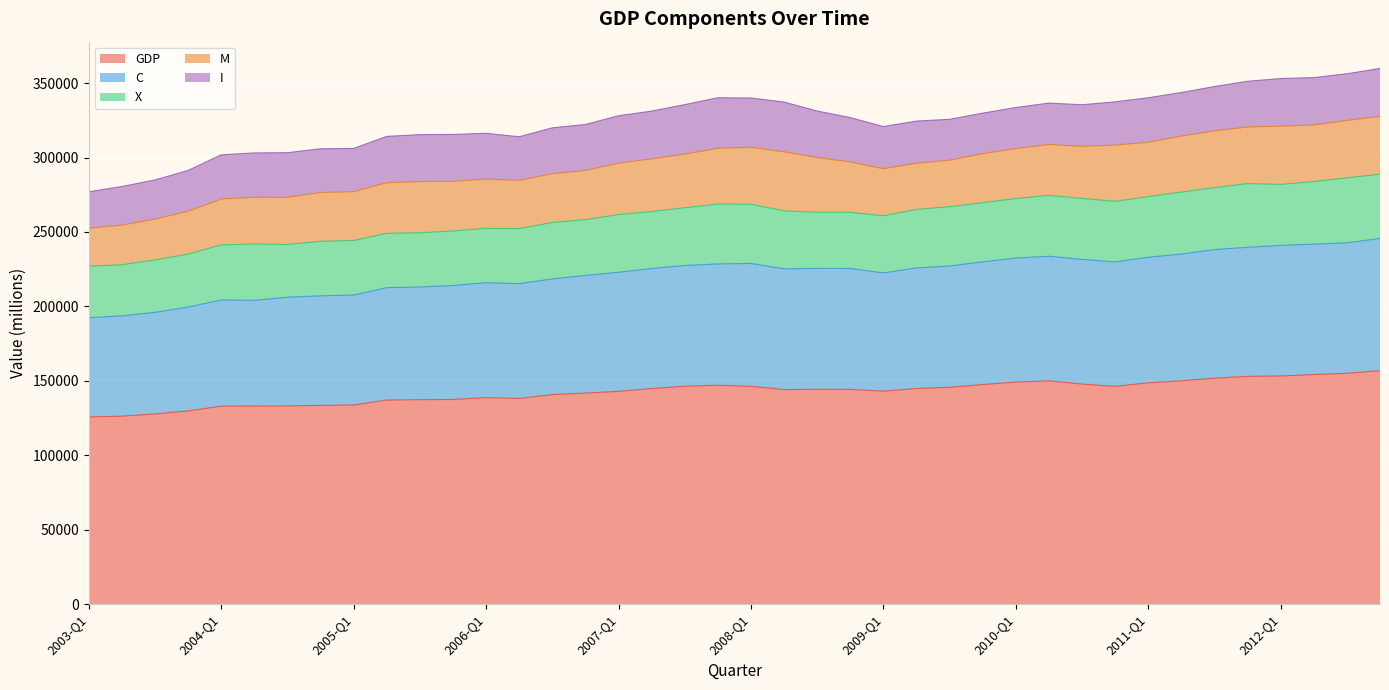

Reading right to left, list all the values displayed in this chart.

GDP: 156892.5	155087.8	154214.1	153280.0	153032.1	151807.8	150033.3	148706.1	146266.5	147856.7	150006.0	149192.8	147536.2	145665.0	144854.8	143077.2	144280.4	144343.9	144150.4	146293.8	147082.8	146375.4	144869.9	142944.2	141822.7	140764.6	138179.9	138739.2	137493.7	137354.6	137106.8	133757.2	133518.4	133185.9	133092.2	133022.6	129794.0	127801.8	126284.3	125764.3
C: 88817.1	87614.9	87629.4	87684.6	86685.7	86366.3	85161.3	84319.2	83628.1	83703.6	83706.5	83297.0	82396.9	81473.5	81003.1	79417.6	81235.4	81232.5	81107.6	82582.7	81461.9	81119.2	80622.7	79983.9	78990.8	77745.1	77112.0	77190.4	76598.1	75657.3	75512.1	73894.7	73595.6	72980.0	70979.3	71342.3	69759.7	68200.4	67387.4	66635.3
X: 43119.4	43668.9	42037.4	41012.4	42786.2	41604.6	41601.7	40741.9	40719.1	40978.2	40887.1	39961.7	39762.4	39867.7	39332.5	38401.4	37686.7	37709.5	38948.1	39759.5	40229.4	38788.6	38239.1	38780.1	37453.2	37888.9	36986.3	36507.9	36579.1	36439.6	36519.3	36641.8	36619.0	35420.3	37911.7	36955.0	35625.3	35243.7	34278.5	34665.7
M: 38816.9	38578.6	37999.2	39143.0	37986.6	38189.8	37665.6	36506.7	37750.8	34969.1	34178.9	33559.4	32937.3	31221.6	31025.9	31592.8	33867.9	36742.5	39652.2	38317.7	37447.3	36032.6	35398.0	34520.1	33062.7	32736.6	32443.2	33138.0	33363.7	34442.3	33955.7	32819.4	32806.9	31708.2	31352.0	30802.7	28750.8	27401.3	26684.0	25517.6
I: 32207.3	31313.6	31829.5	31939.4	30752.5	29729.1	29216.0	29901.1	29052.5	27961.5	27812.0	27592.1	27200.3	27451.2	28288.5	28330.8	29785.5	31226.2	33408.3	33036.1	33955.2	33213.7	32077.6	31840.8	30885.0	30825.8	29244.2	30707.4	31474.3	31516.5	31124.7	28996.1	29340.1	29971.6	29771.4	29689.7	27414.5	26306.5	25903.4	24414.8